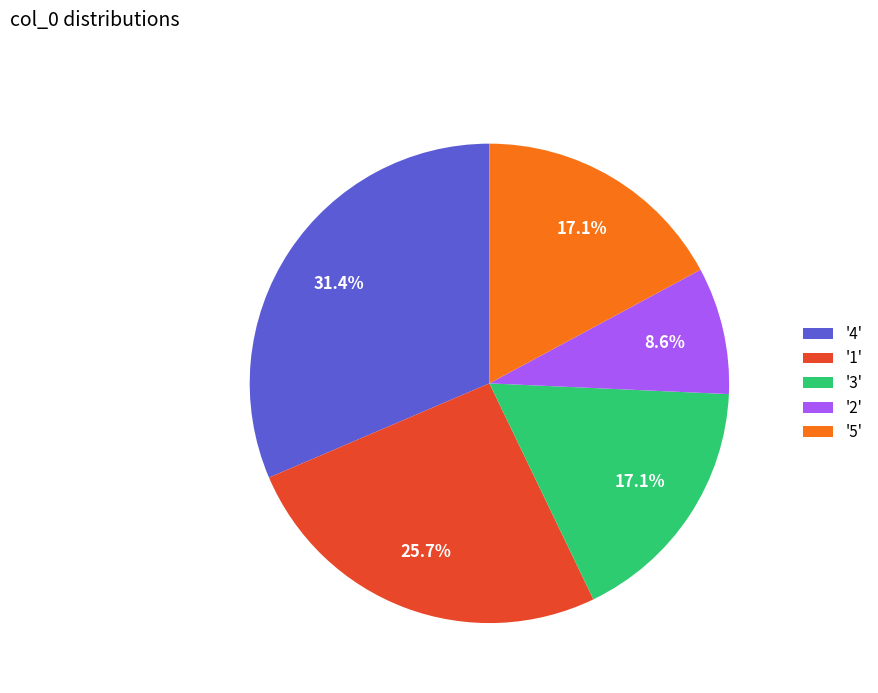

Do '1' and '3' together represent more than half of the pie?

No